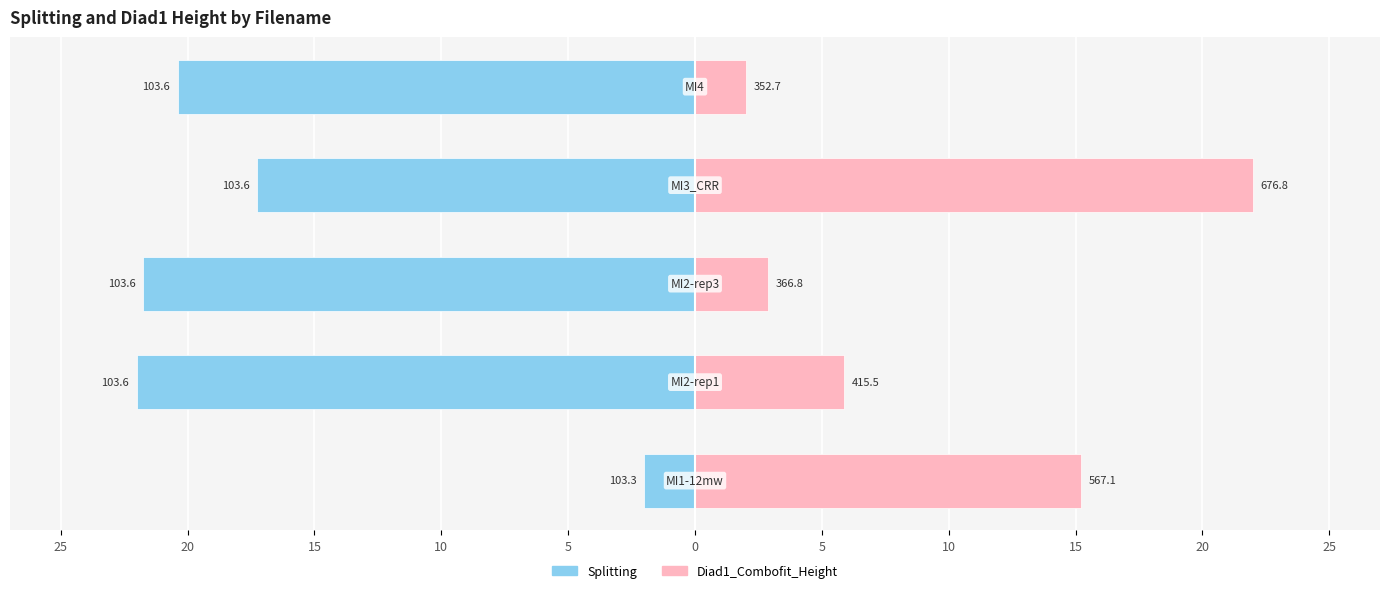

List the series in order of their peak value, lowest first.

Splitting, Diad1_Combofit_Height